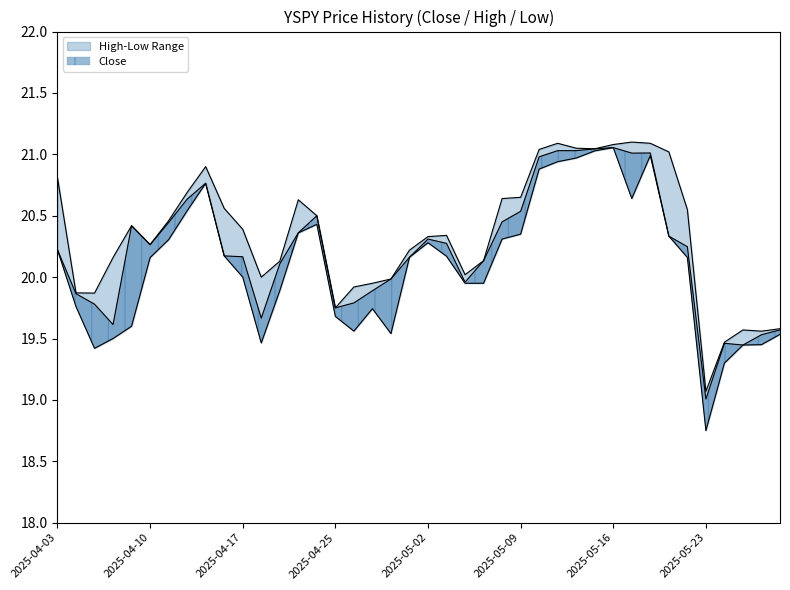

What is the label of the 25th point from the left?

2025-05-08